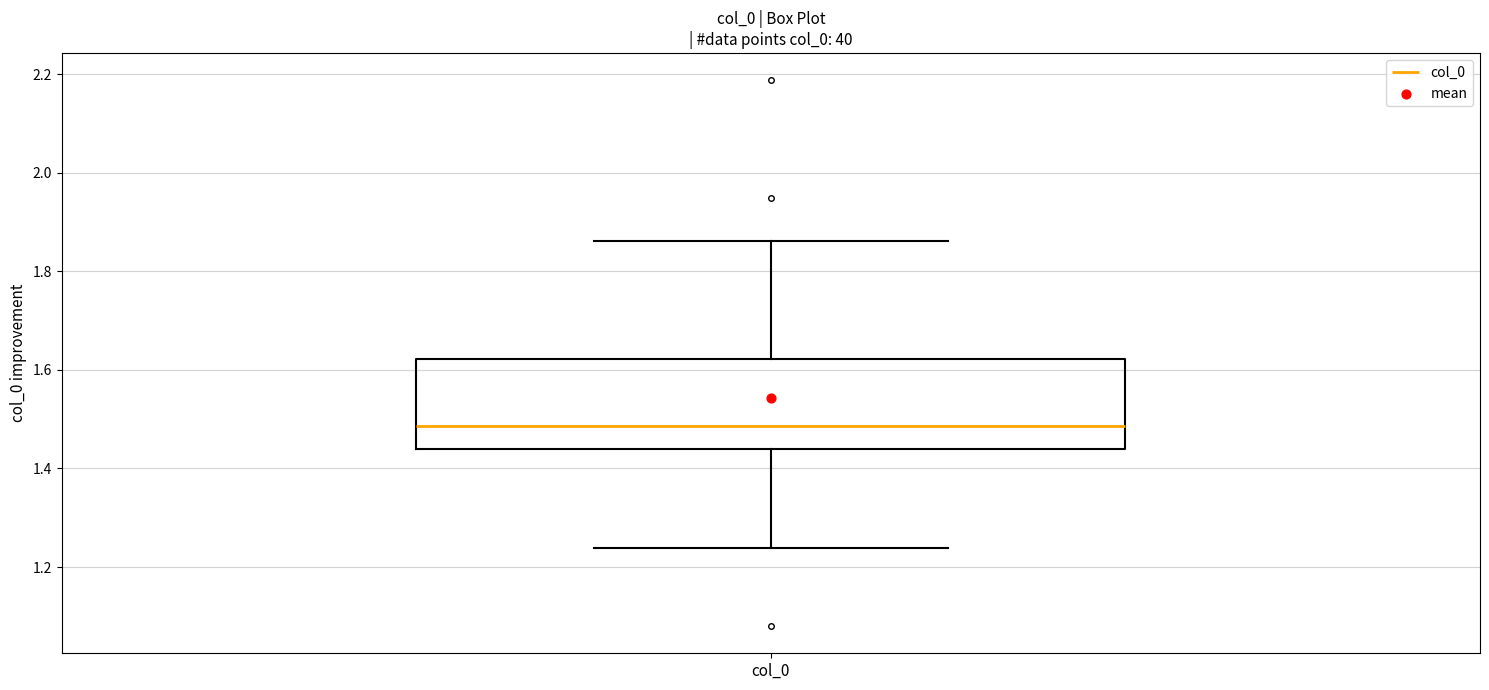

Transcribe this box plot: give where the median line is, the range the box spans, and where the two whiskers end, as read against the y-axis. The values are not printed on the chart, so give them approximately, as read against the axis.

median 1.48, box 1.44 to 1.62, whiskers 1.24 to 1.86